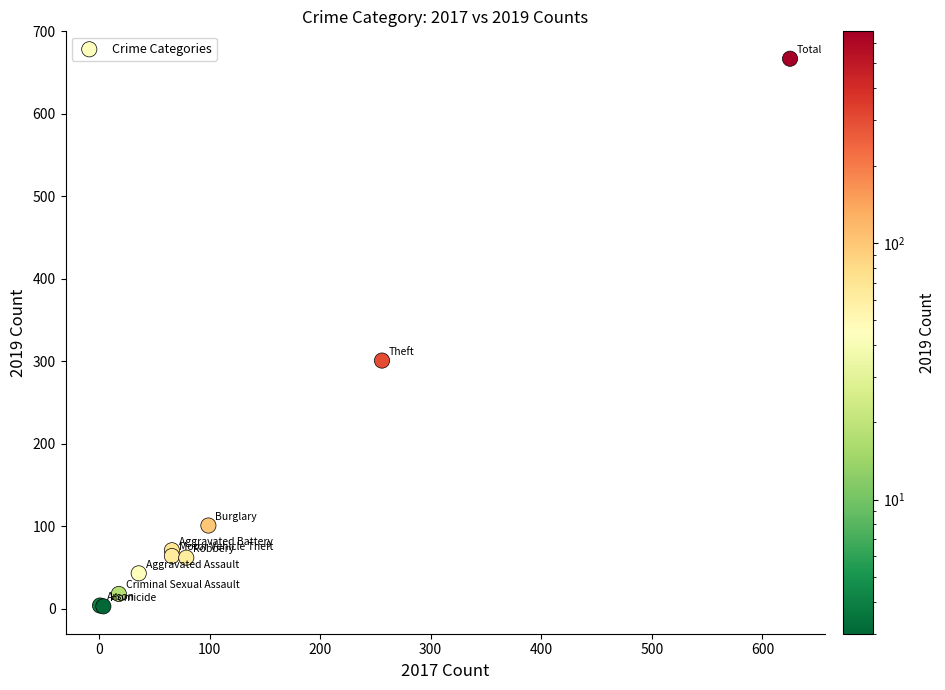

What Y value in the scatter plot is closest to 335?

301